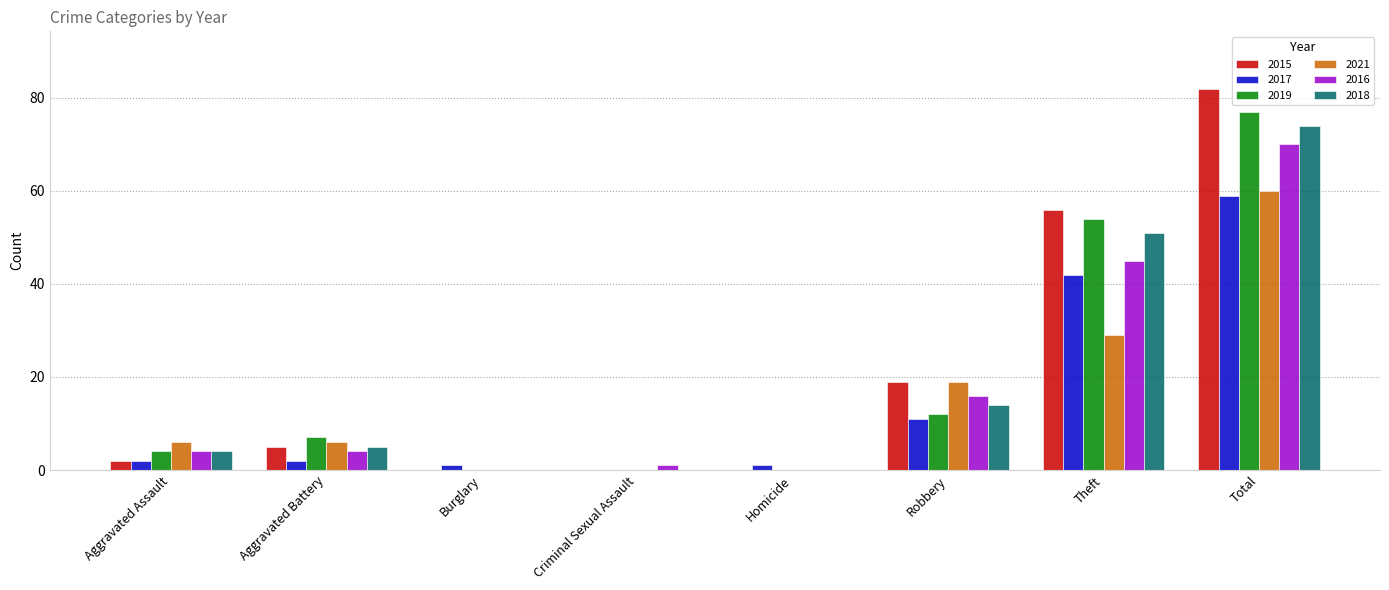

How many values in 2017 are above zero?

7